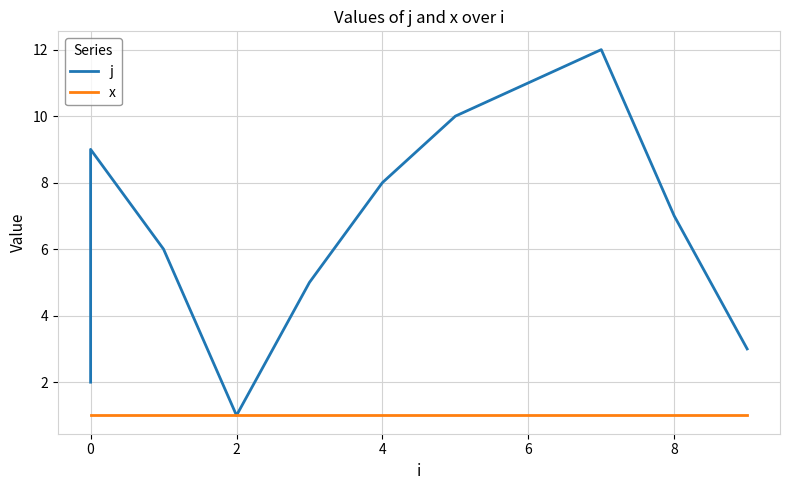

Which has a higher value, 10 or 2?

2